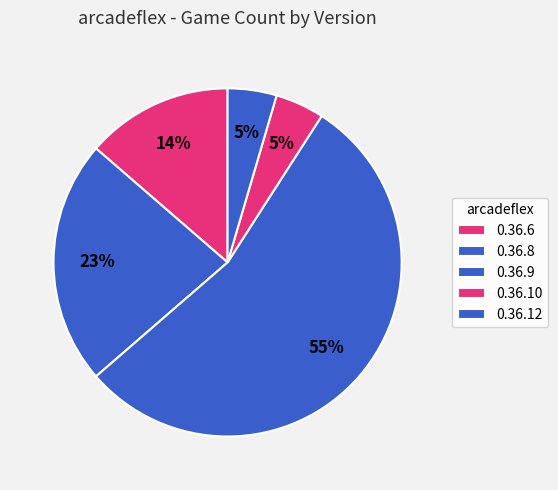

Which category has the biggest portion of the pie?

0.36.9